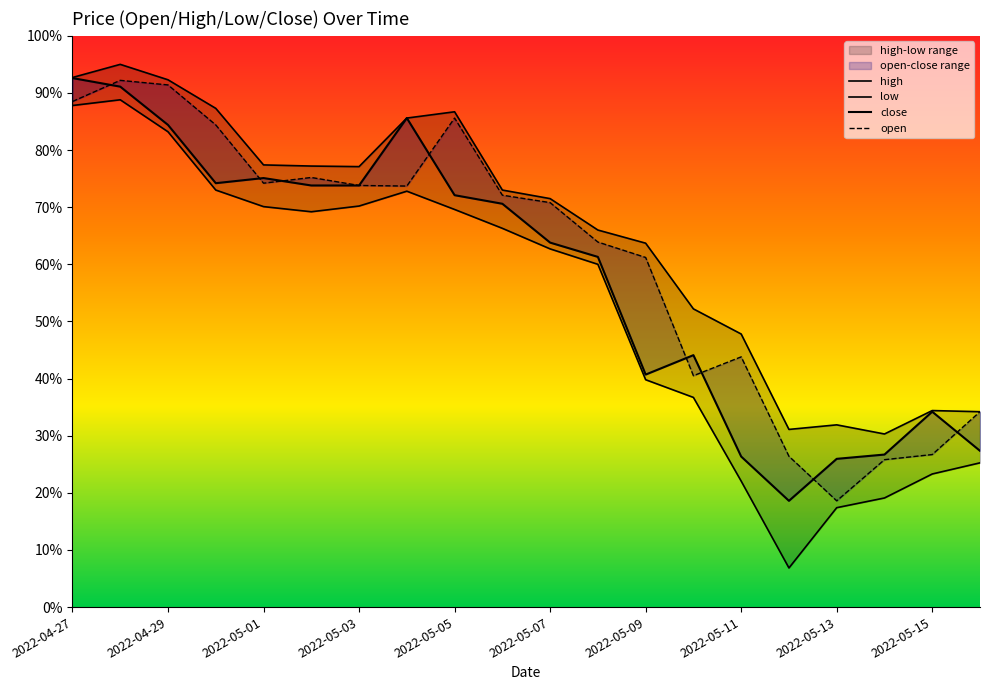

How many values in the high series exceed 14300?

9